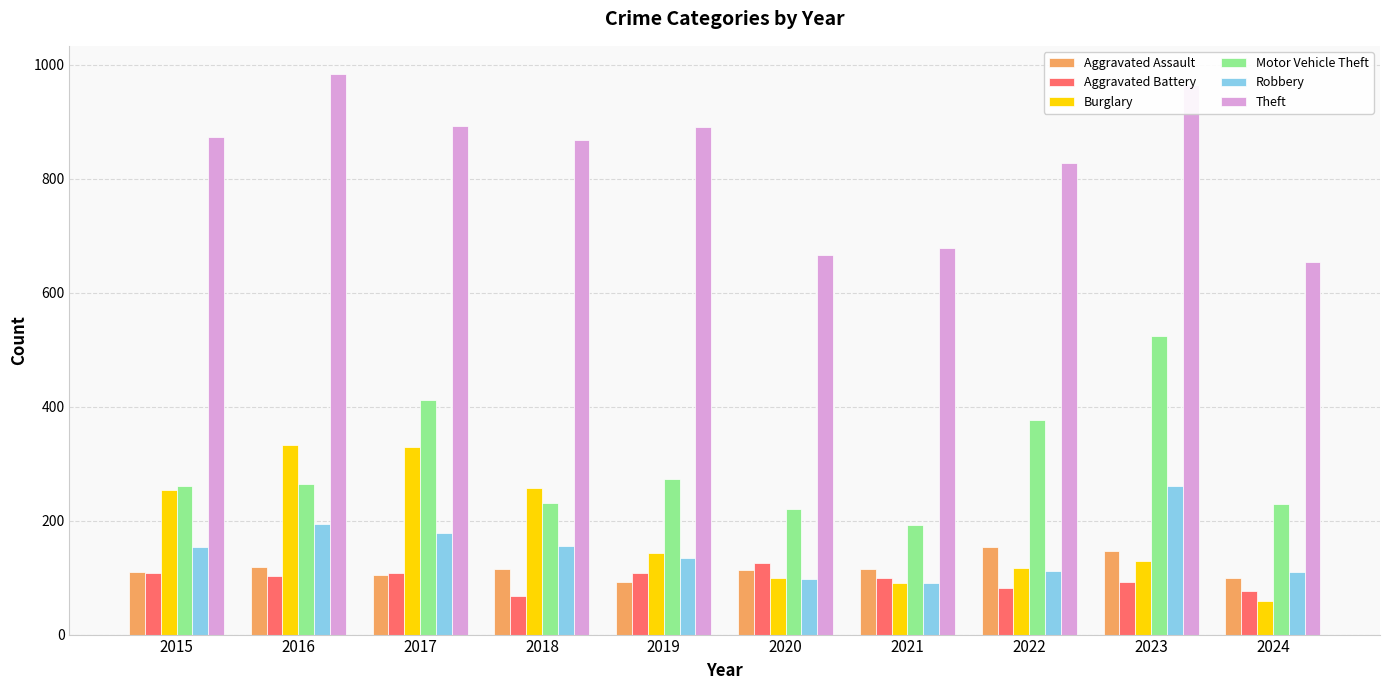

Is the value of Theft at 2024 greater than the value of Aggravated Battery at 2020?

Yes